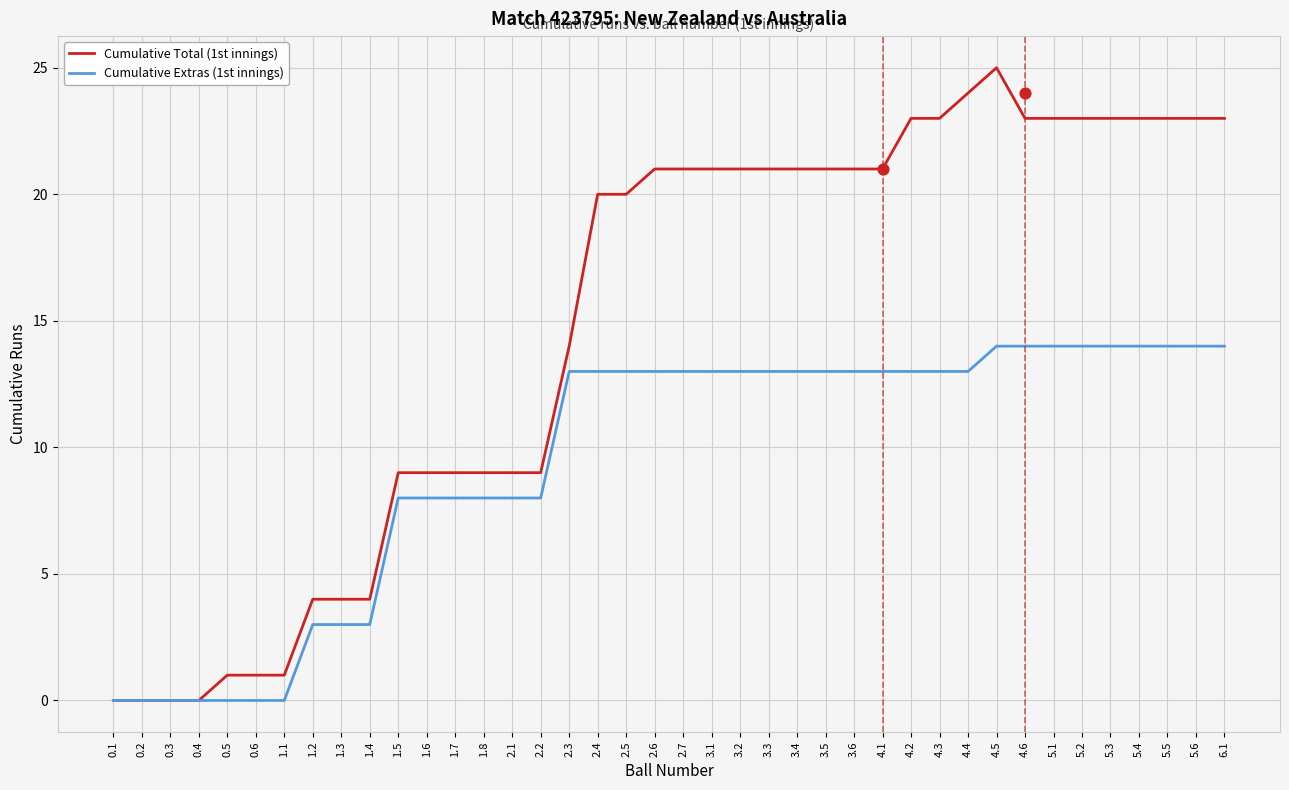

At how many categories does at least one series exceed 5?

30